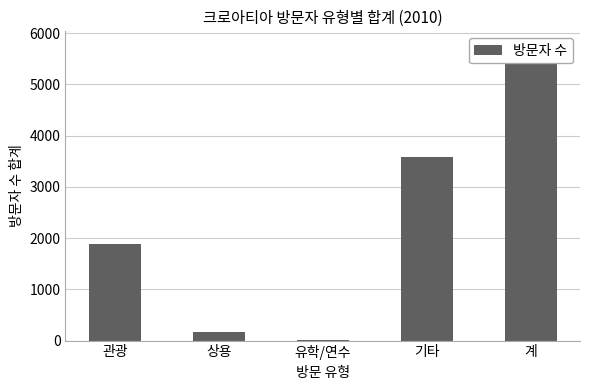

Reading left to right, transcribe all the data shown in this chart.

1885	173	11	3585	5748